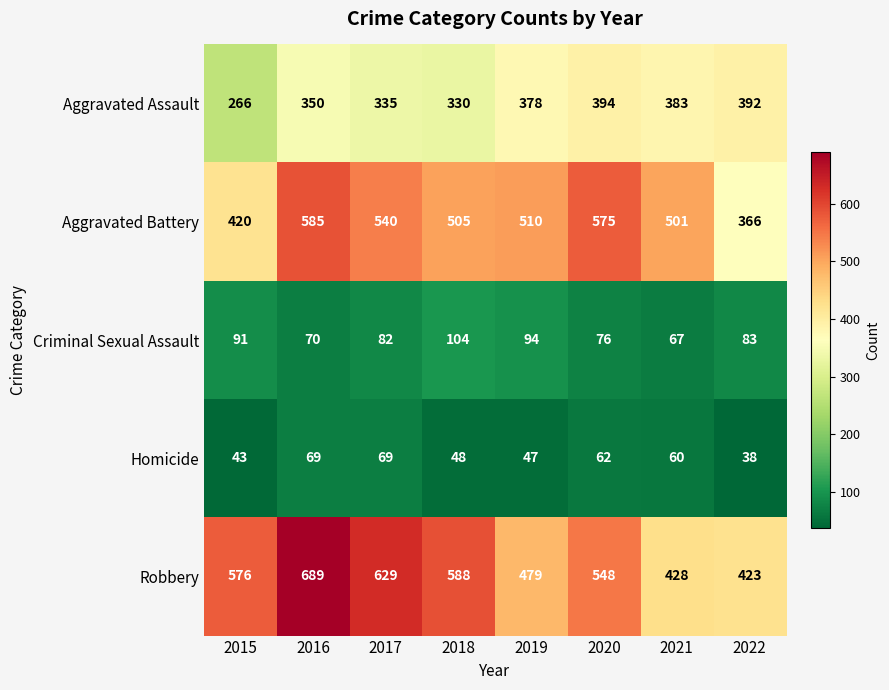

What is the minimum value shown in the chart?

38